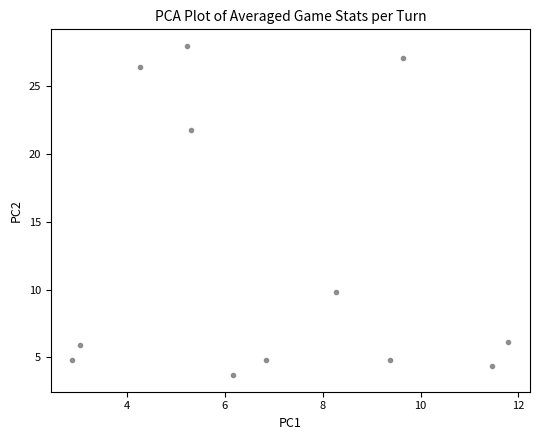

What Y value in the scatter plot is closest to 15?

9.9